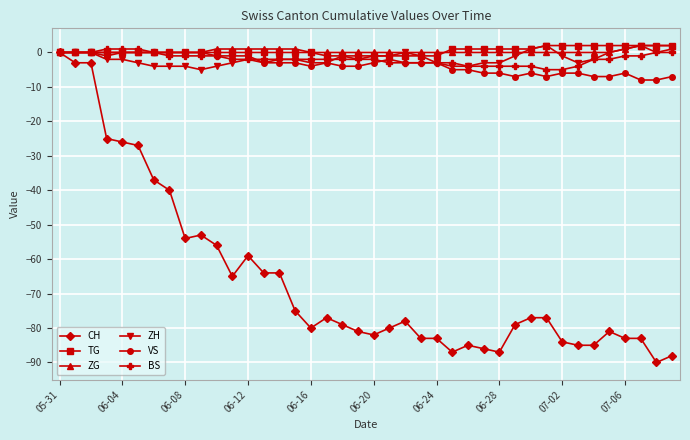

What is the value of the VS point at the 34th from the left?

-6